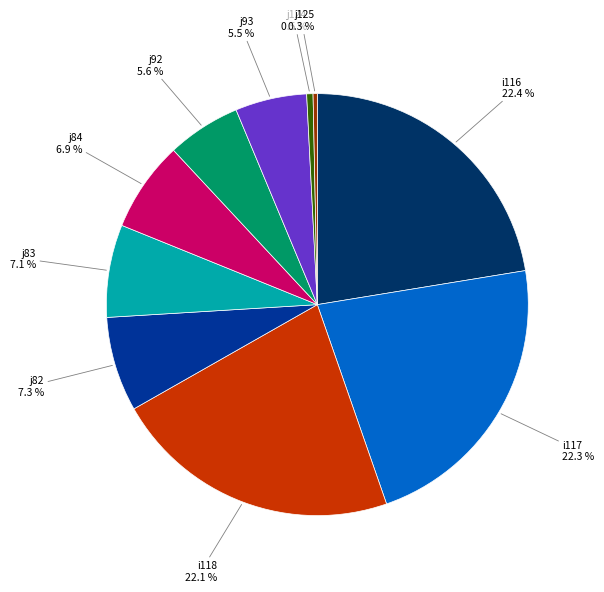

What is the ratio of the value at i117 to the value at j83?

3.1